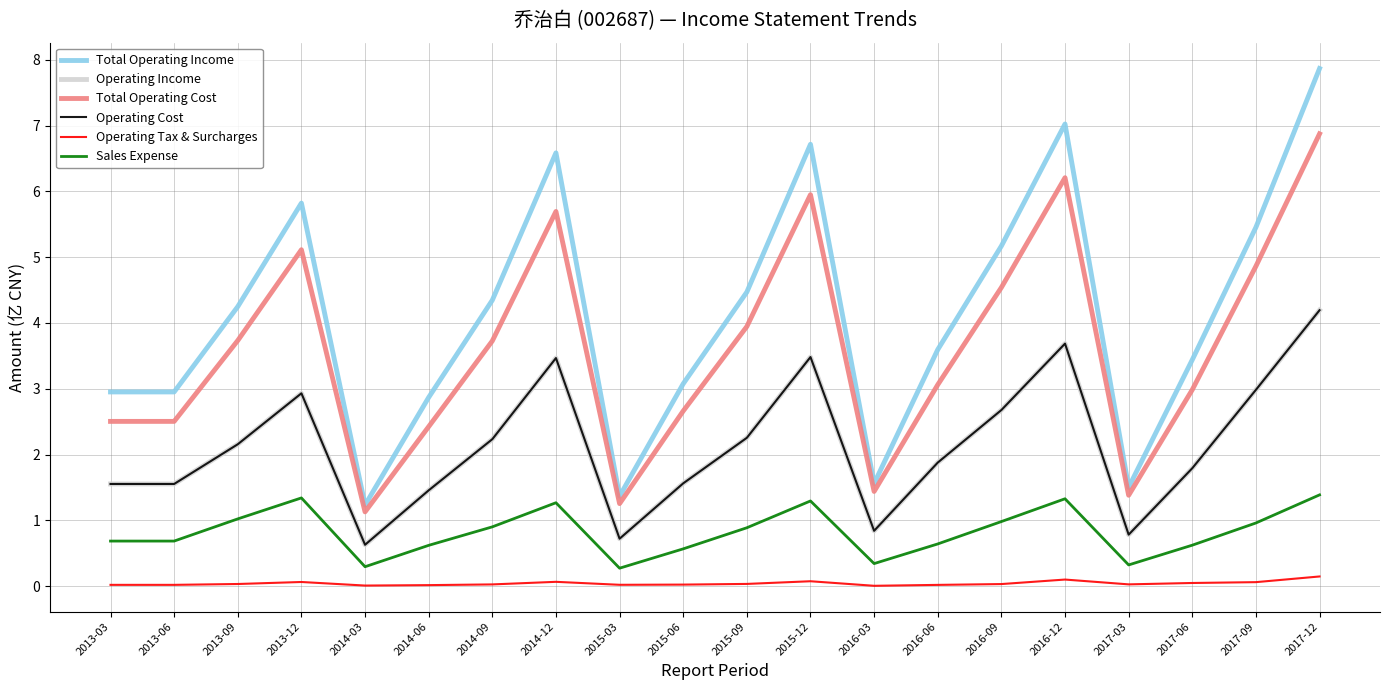

True or false: Total Operating Income and Operating Tax & Surcharges intersect in this chart.

False